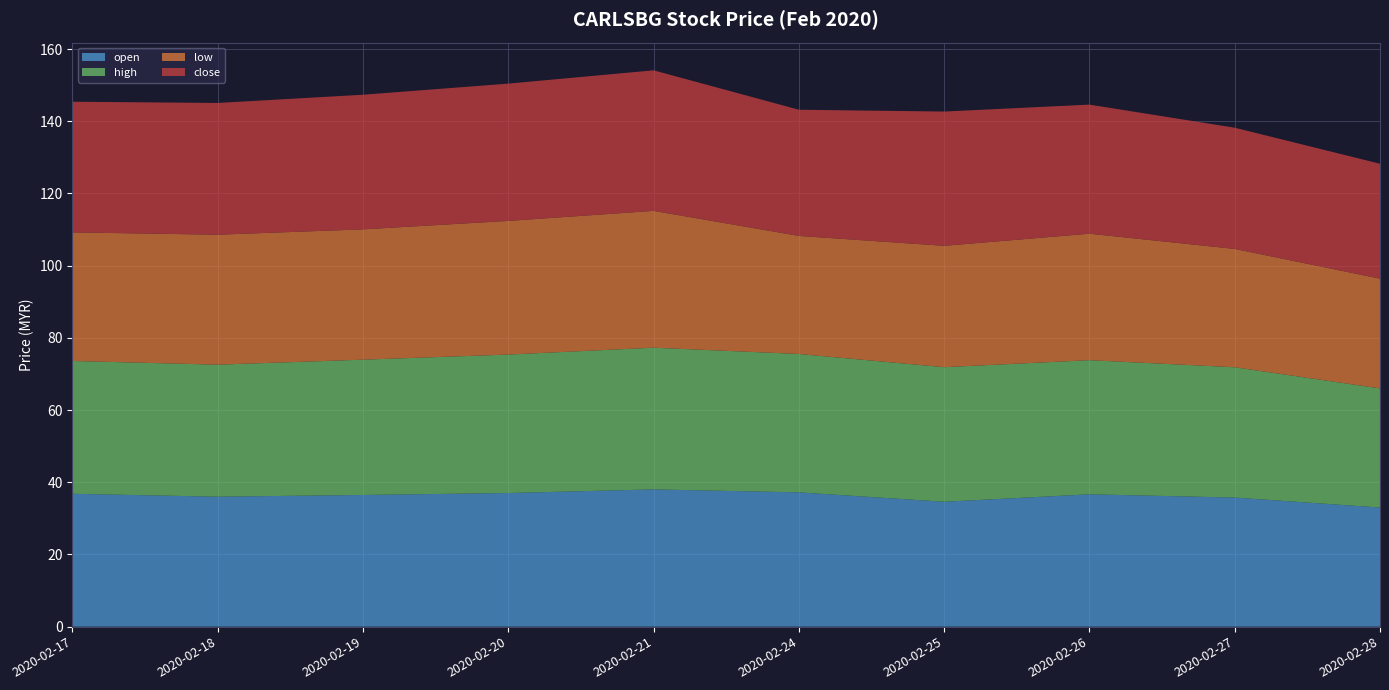

Reading left to right, transcribe all the data shown in this chart.

open: 2020-02-17=36.8	2020-02-18=36.0	2020-02-19=36.5	2020-02-20=37.0	2020-02-21=38.0	2020-02-24=37.2	2020-02-25=34.6	2020-02-26=36.7	2020-02-27=35.8	2020-02-28=33.0
high: 2020-02-17=36.8	2020-02-18=36.6	2020-02-19=37.5	2020-02-20=38.4	2020-02-21=39.3	2020-02-24=38.3	2020-02-25=37.3	2020-02-26=37.2	2020-02-27=36.1	2020-02-28=33.0
low: 2020-02-17=35.6	2020-02-18=36.0	2020-02-19=36.1	2020-02-20=37.0	2020-02-21=37.9	2020-02-24=32.7	2020-02-25=33.6	2020-02-26=35.0	2020-02-27=32.8	2020-02-28=30.4
close: 2020-02-17=36.2	2020-02-18=36.5	2020-02-19=37.3	2020-02-20=38.0	2020-02-21=38.9	2020-02-24=35.0	2020-02-25=37.2	2020-02-26=35.8	2020-02-27=33.6	2020-02-28=31.8